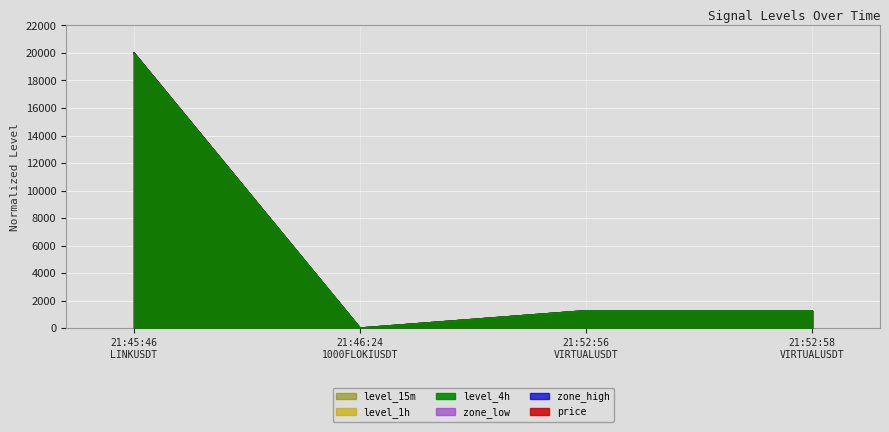

True or false: zone_low has a value of 0.1 at 21:46:24
1000FLOKIUSDT.

True